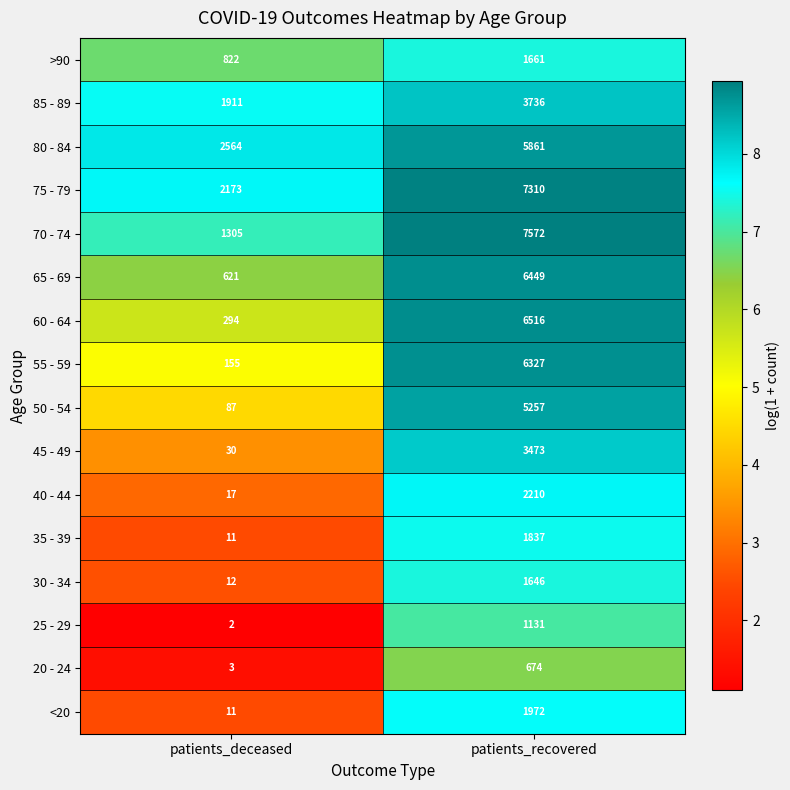

What is the sum of all 30 - 34 values?

1658